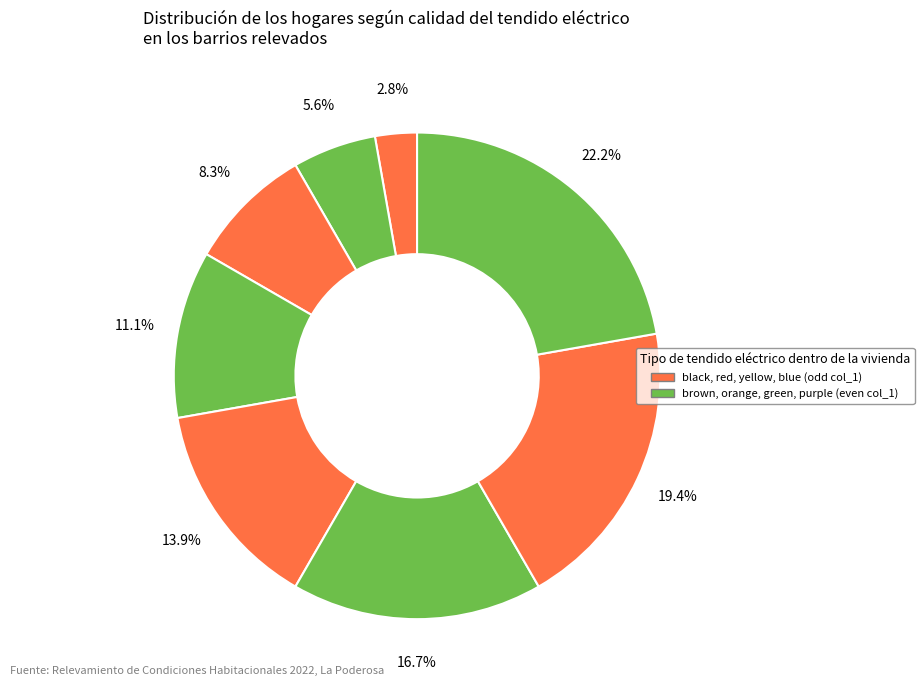

Count the number of slices in the pie.

8